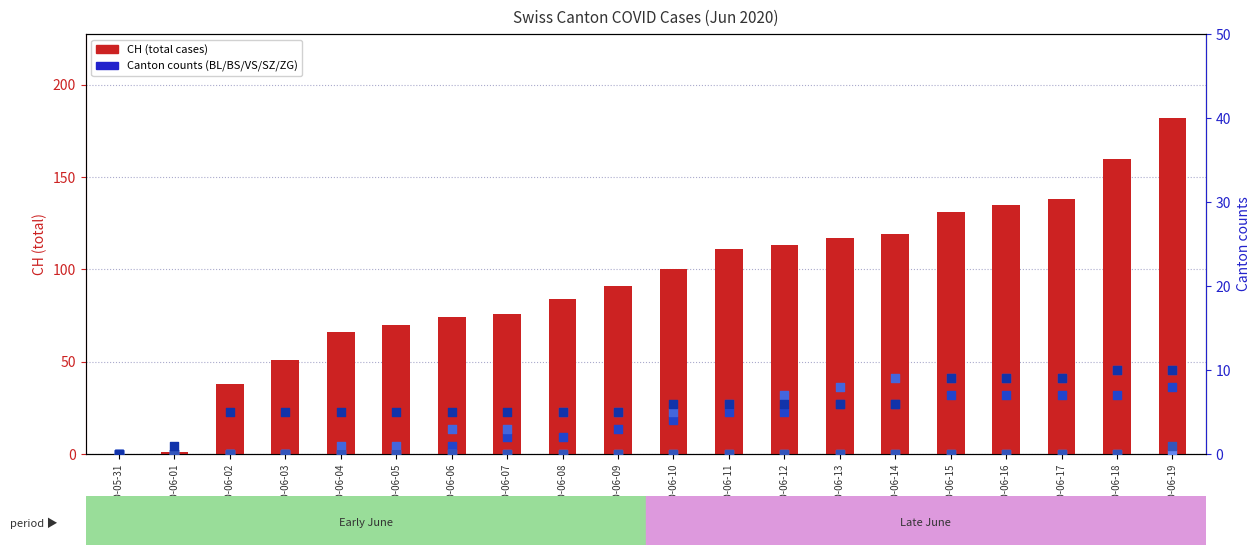

Is the value of VS at 2020-06-11 greater than the value of SZ at 2020-06-06?

No